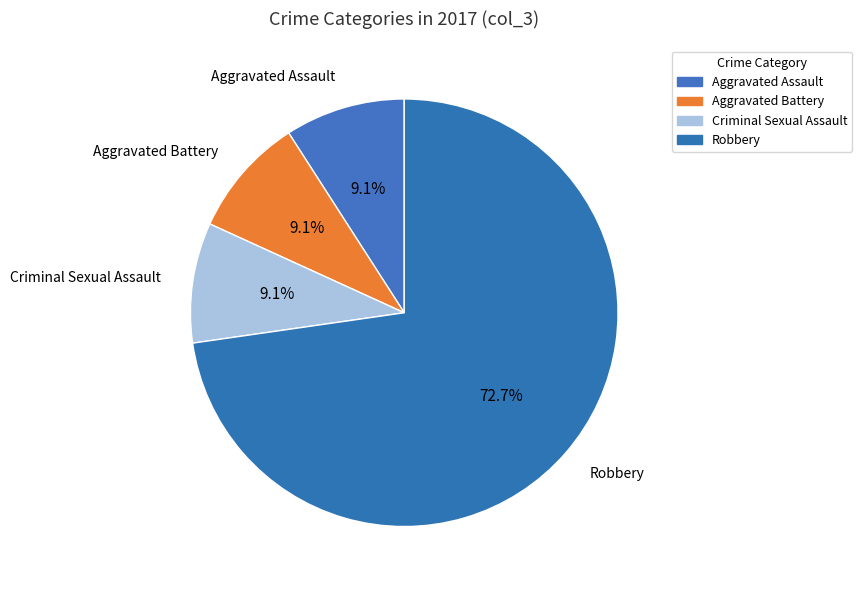

How many segments does this pie chart have?

4